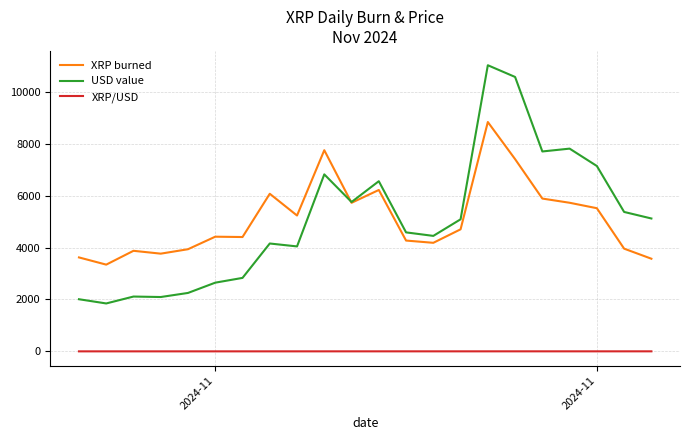

How many series are shown in this chart?

3